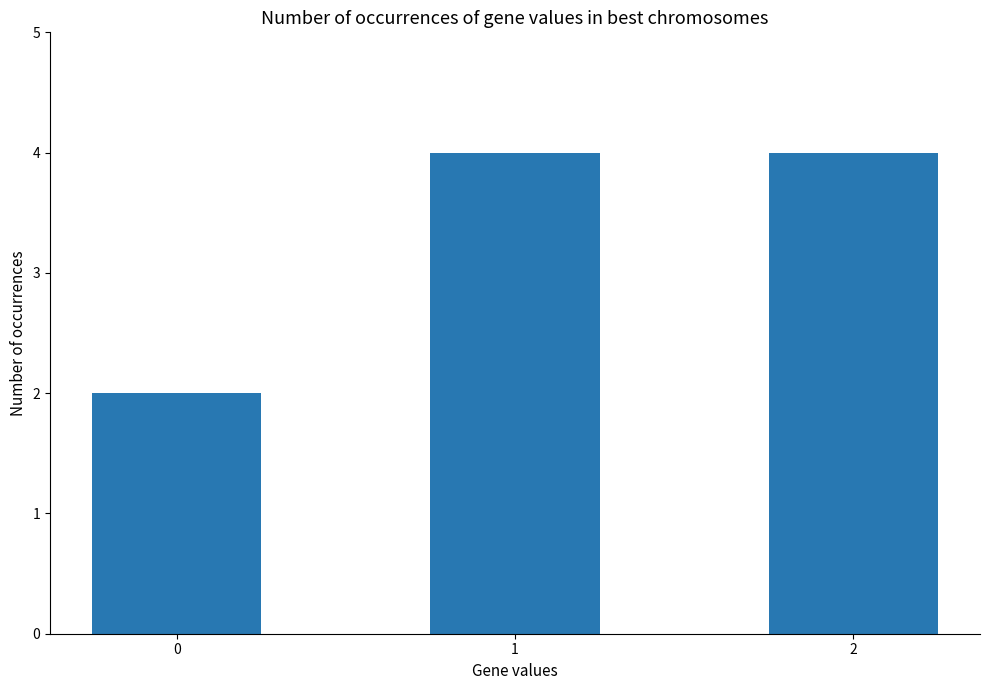

What is the sum of all values?

10